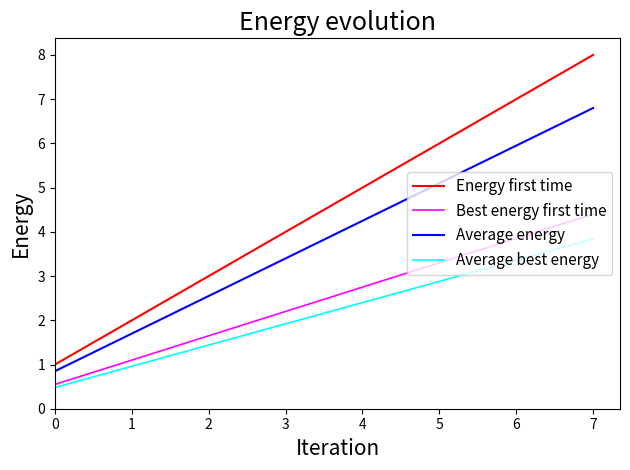

True or false: Energy first time and Average best energy cross at least once.

False